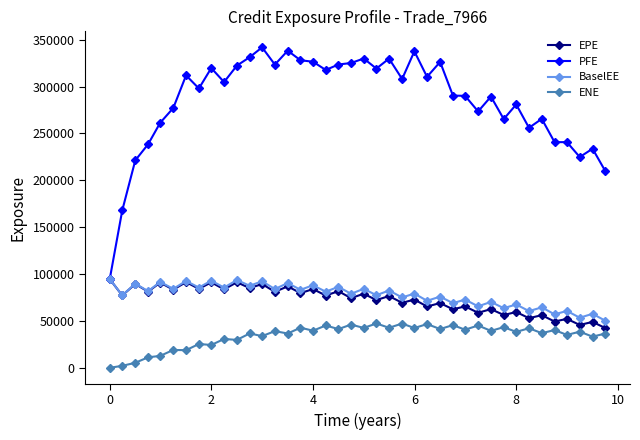

What is the greatest value displayed?

341758.0